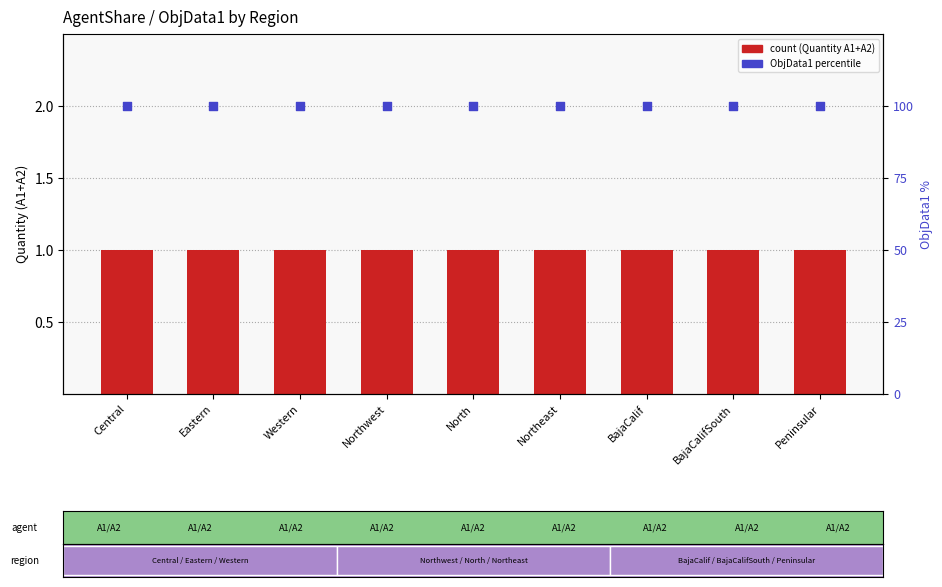

What is the total value across all series at Central?

101